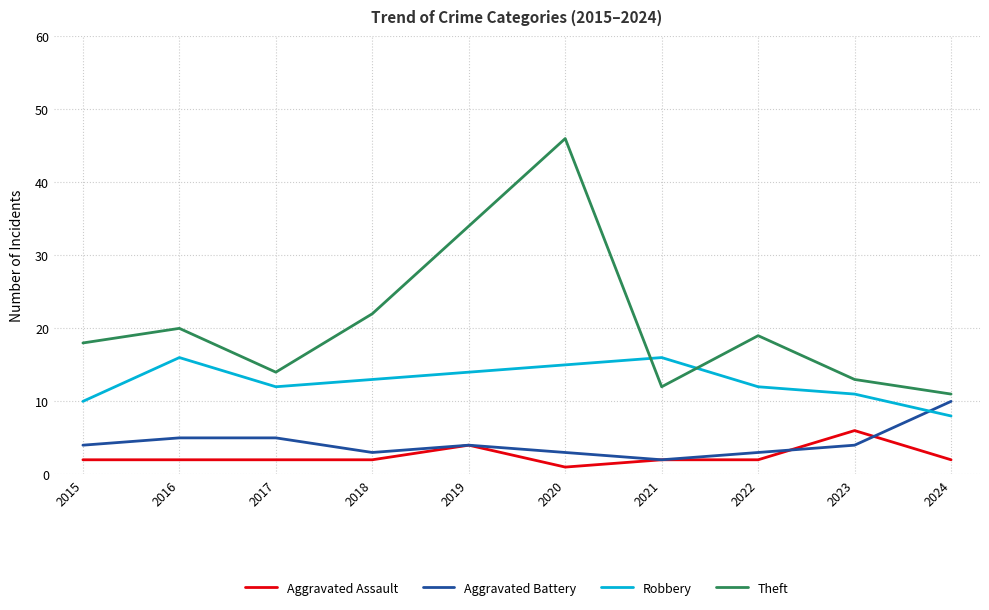

True or false: Robbery has a value of 11 at 2023.

True